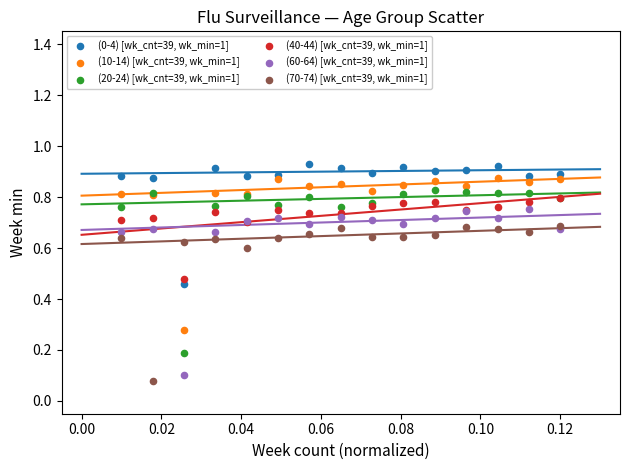

Which series has the widest spread of Y values?

(60-64) [wk_cnt=39, wk_min=1]